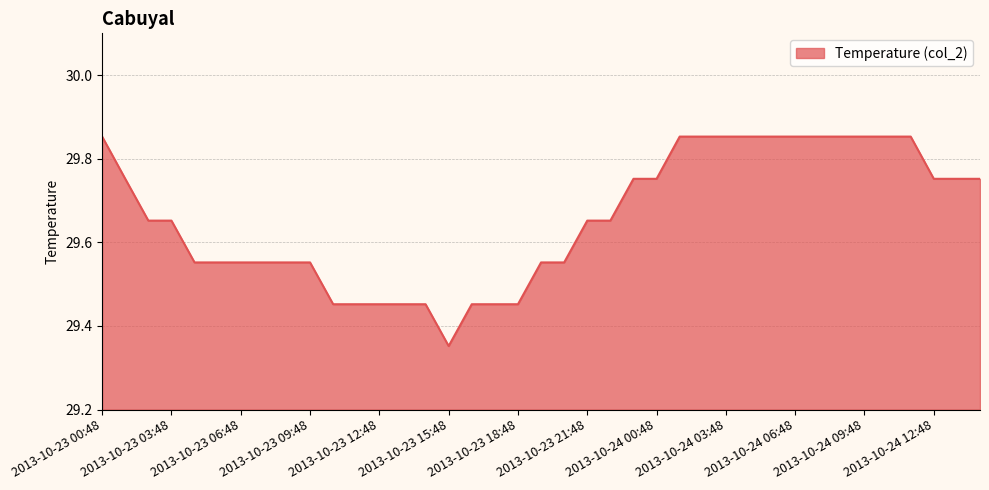

What is the label of the 39th point from the left?

2013-10-24 14:48